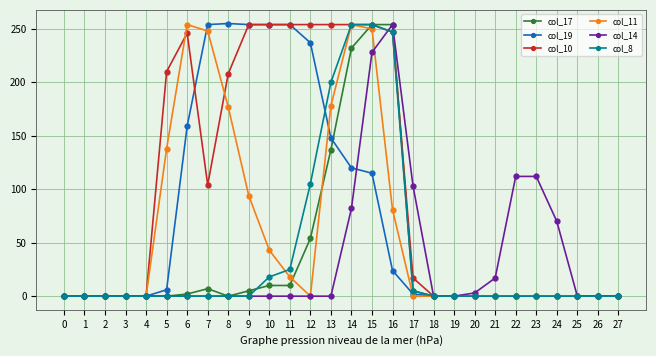

What is the maximum value shown in the chart?

255